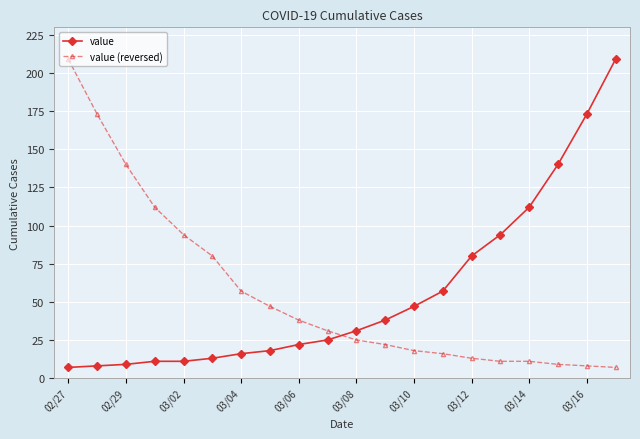

What are all the series names shown in the legend?

value, value (reversed)